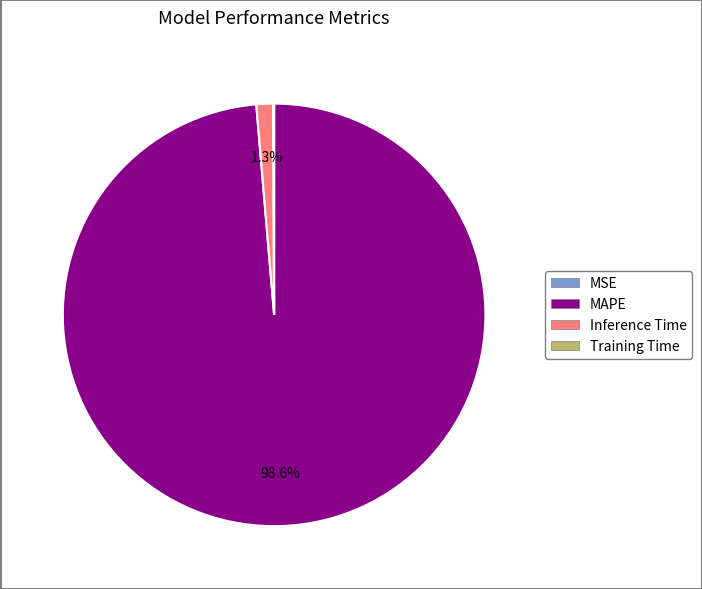

To the nearest percent, what percentage of the pie is Inference Time?

1%